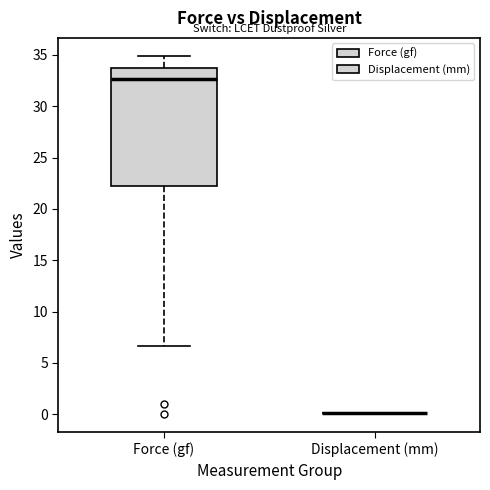

Reading left to right, transcribe this box plot: for each box, give where its median line is, the range the box spans, and where its two whiskers end, as read against the y-axis. The values are not printed on the chart, so give them approximately, as read against the axis.

Force (gf): median 32.5, box 22.0 to 33.5, whiskers 6.5 to 35.0
Displacement (mm): box collapsed to a line at 0.0, whiskers 0.0 to 0.0